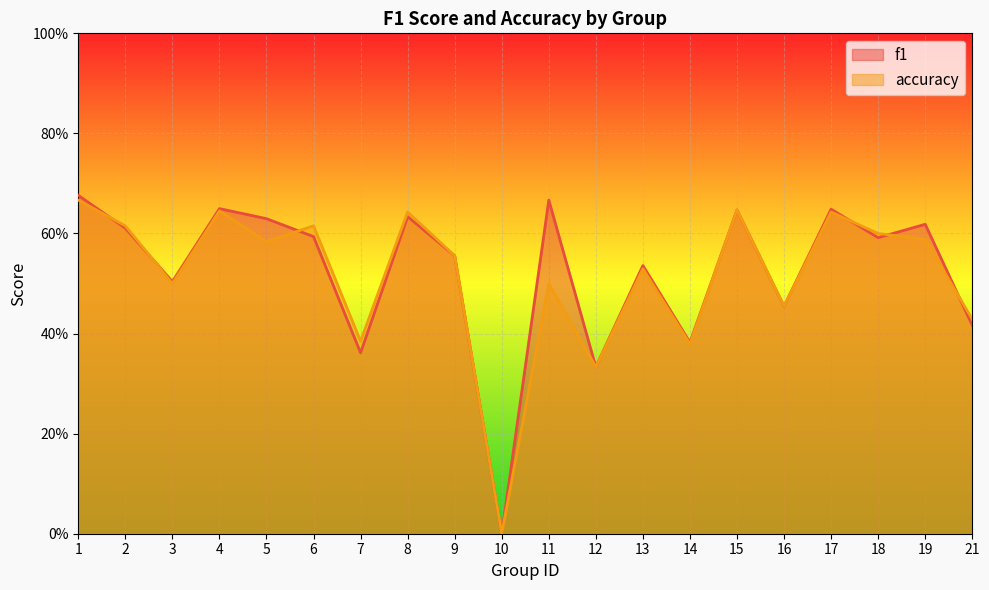

What are all the series names shown in the legend?

f1, accuracy